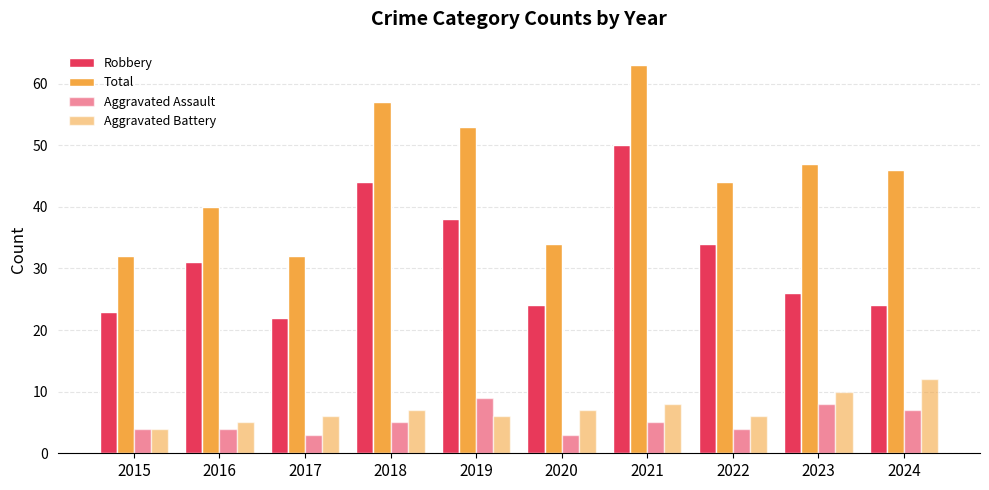

What is the difference between the Total values at 2016 and 2018?

17